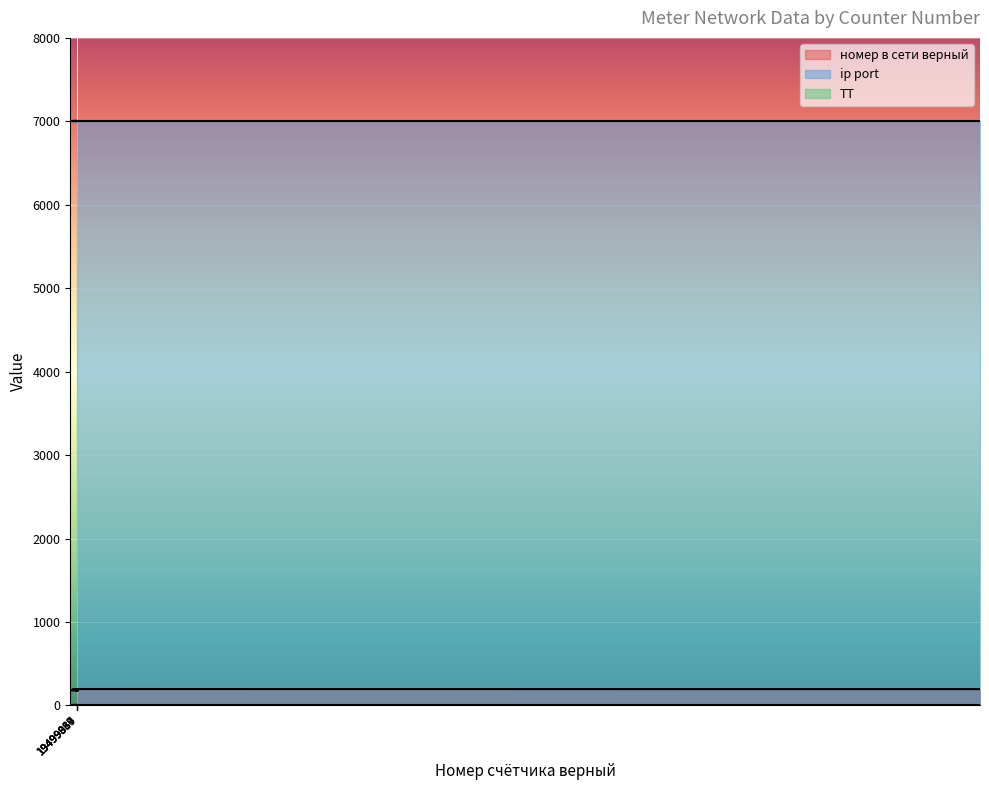

Is the value of номер в сети верный at 19499976 greater than the value of ТТ at 19499864?

Yes